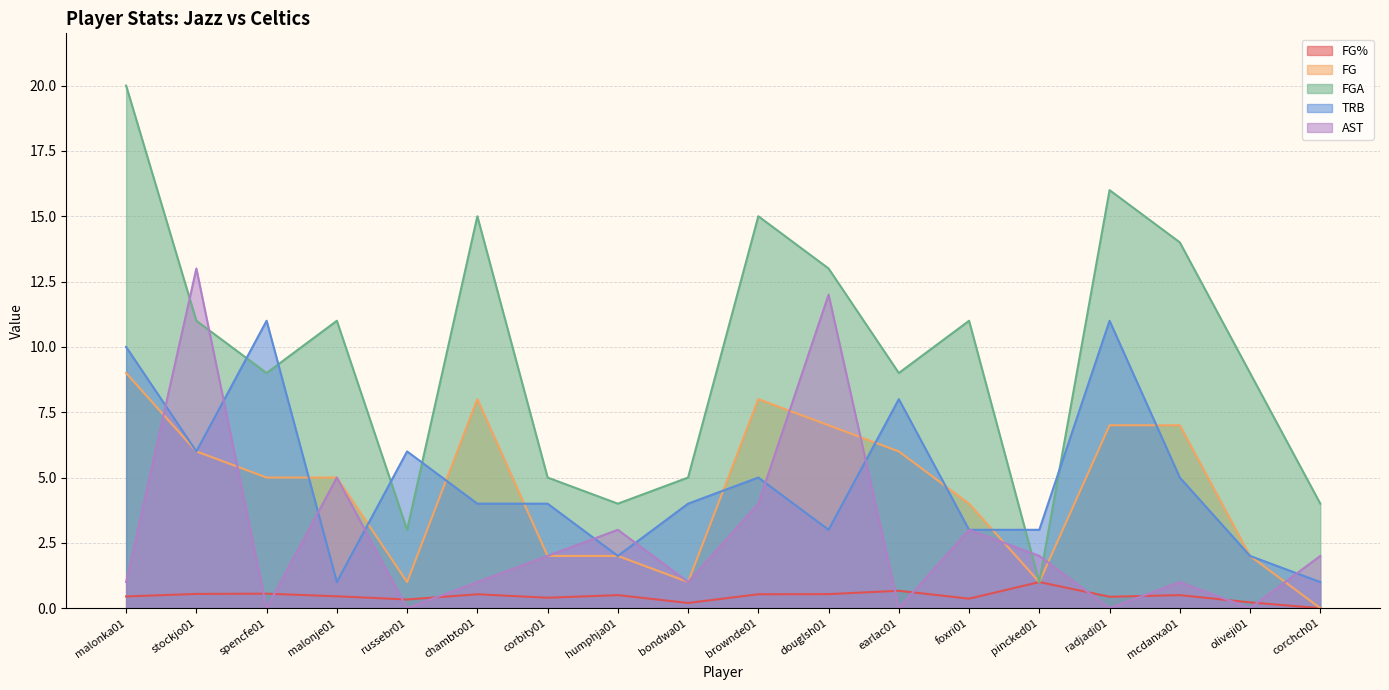

Between malonka01 and corchch01, which series saw the biggest shift?

FGA